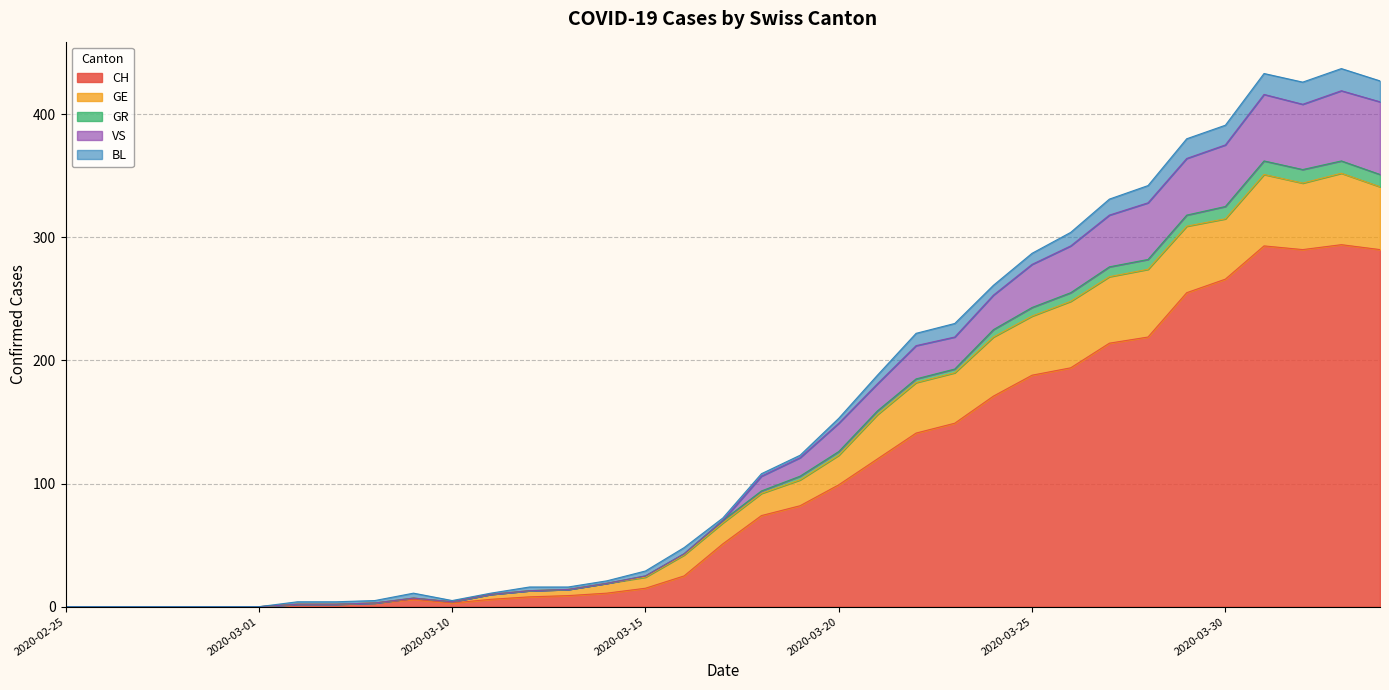

Which has a higher value, 2020-03-11 or 2020-02-26?

2020-03-11